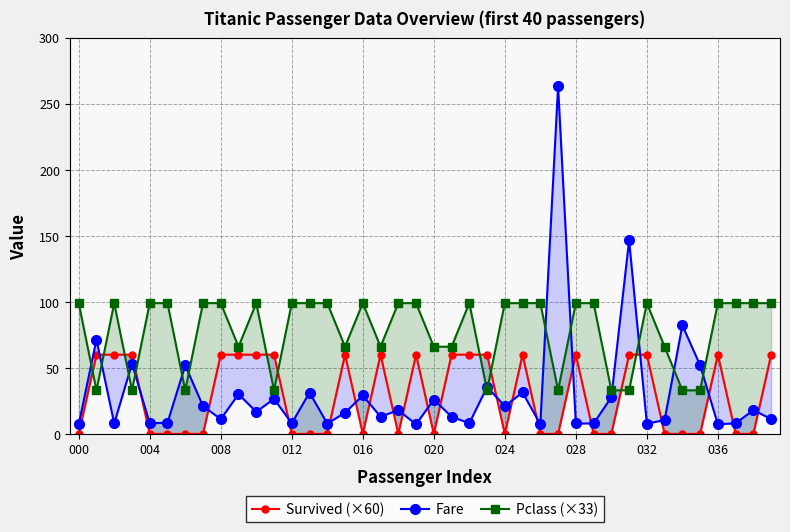

True or false: Survived (×60) has a value of -21.4 at 13.

False